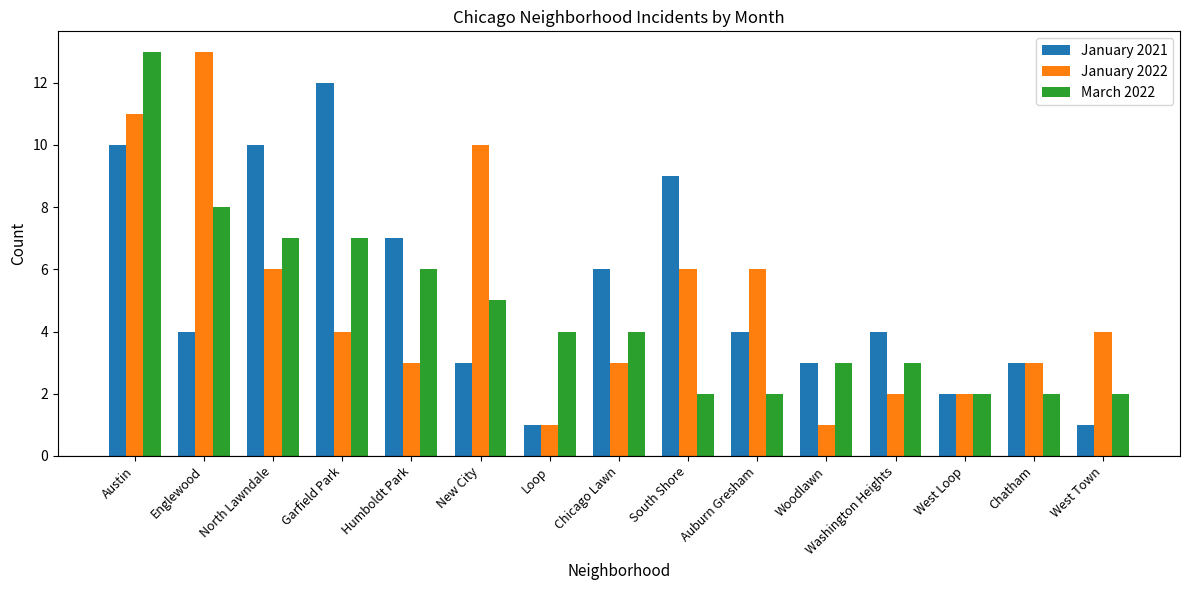

How many series are shown in this chart?

3